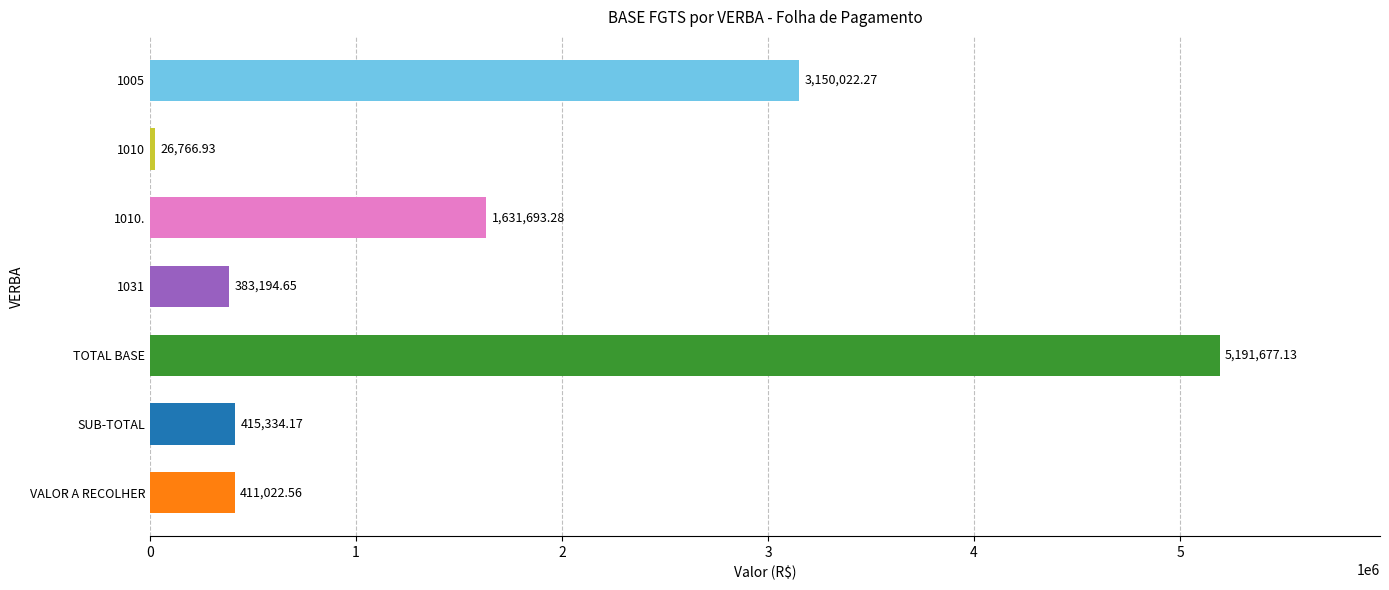

Count the number of values greater than 415334.

4